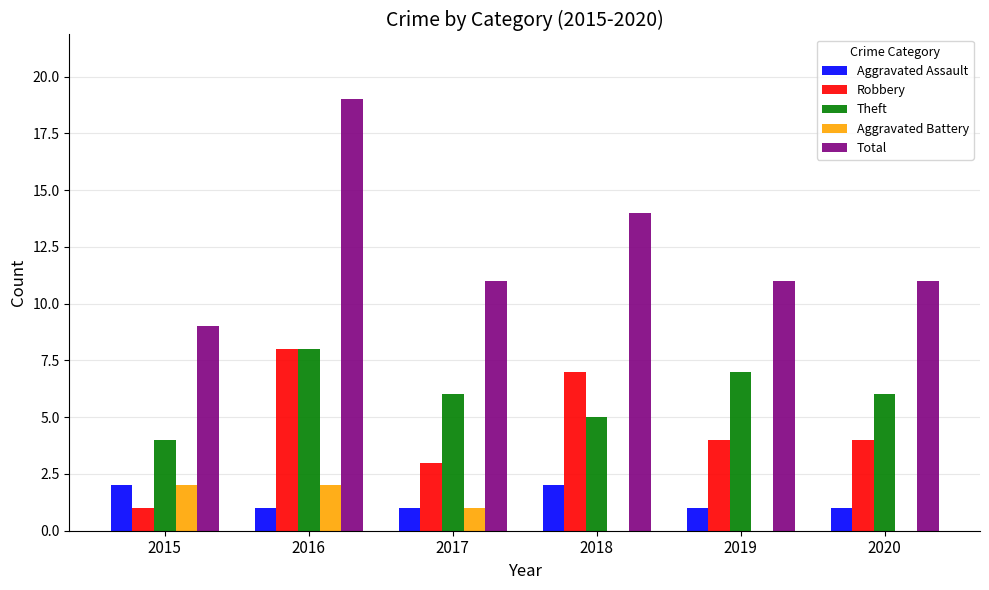

Which series has the largest total across all categories?

Total